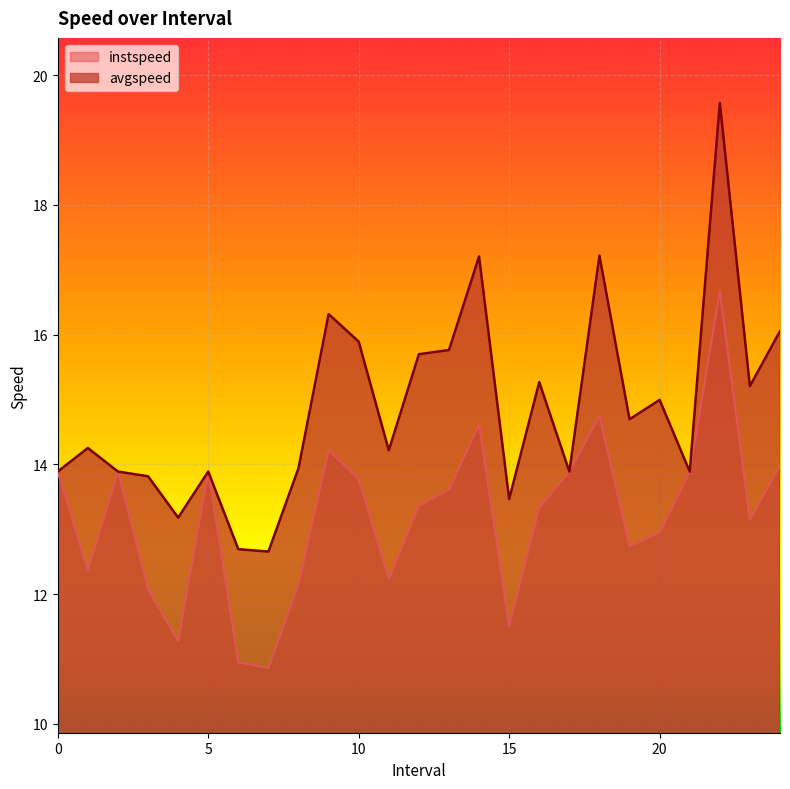

What position from the left is 17?

18